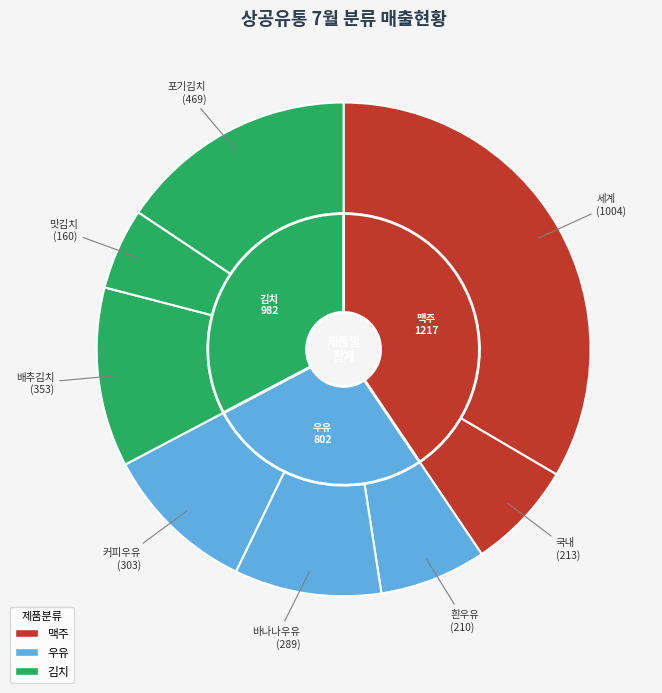

What is the largest slice in the pie chart?

세계